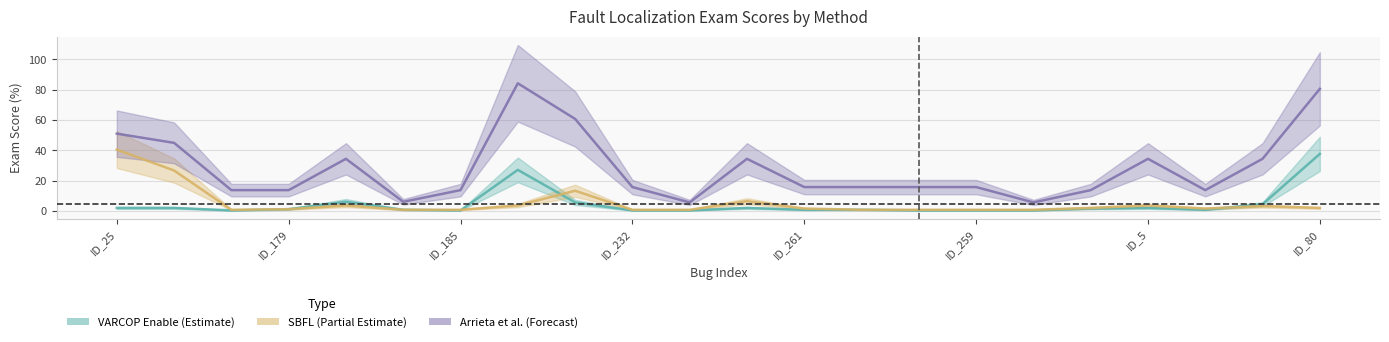

Is this an area chart (filled region under the line)?

No